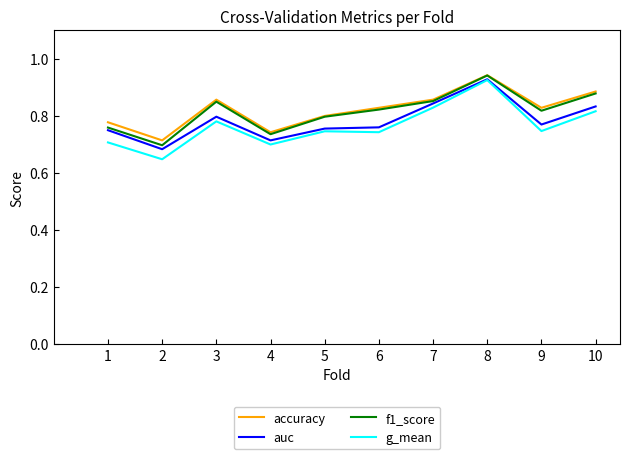

Is it true that f1_score equals 0.8 at 5?

True